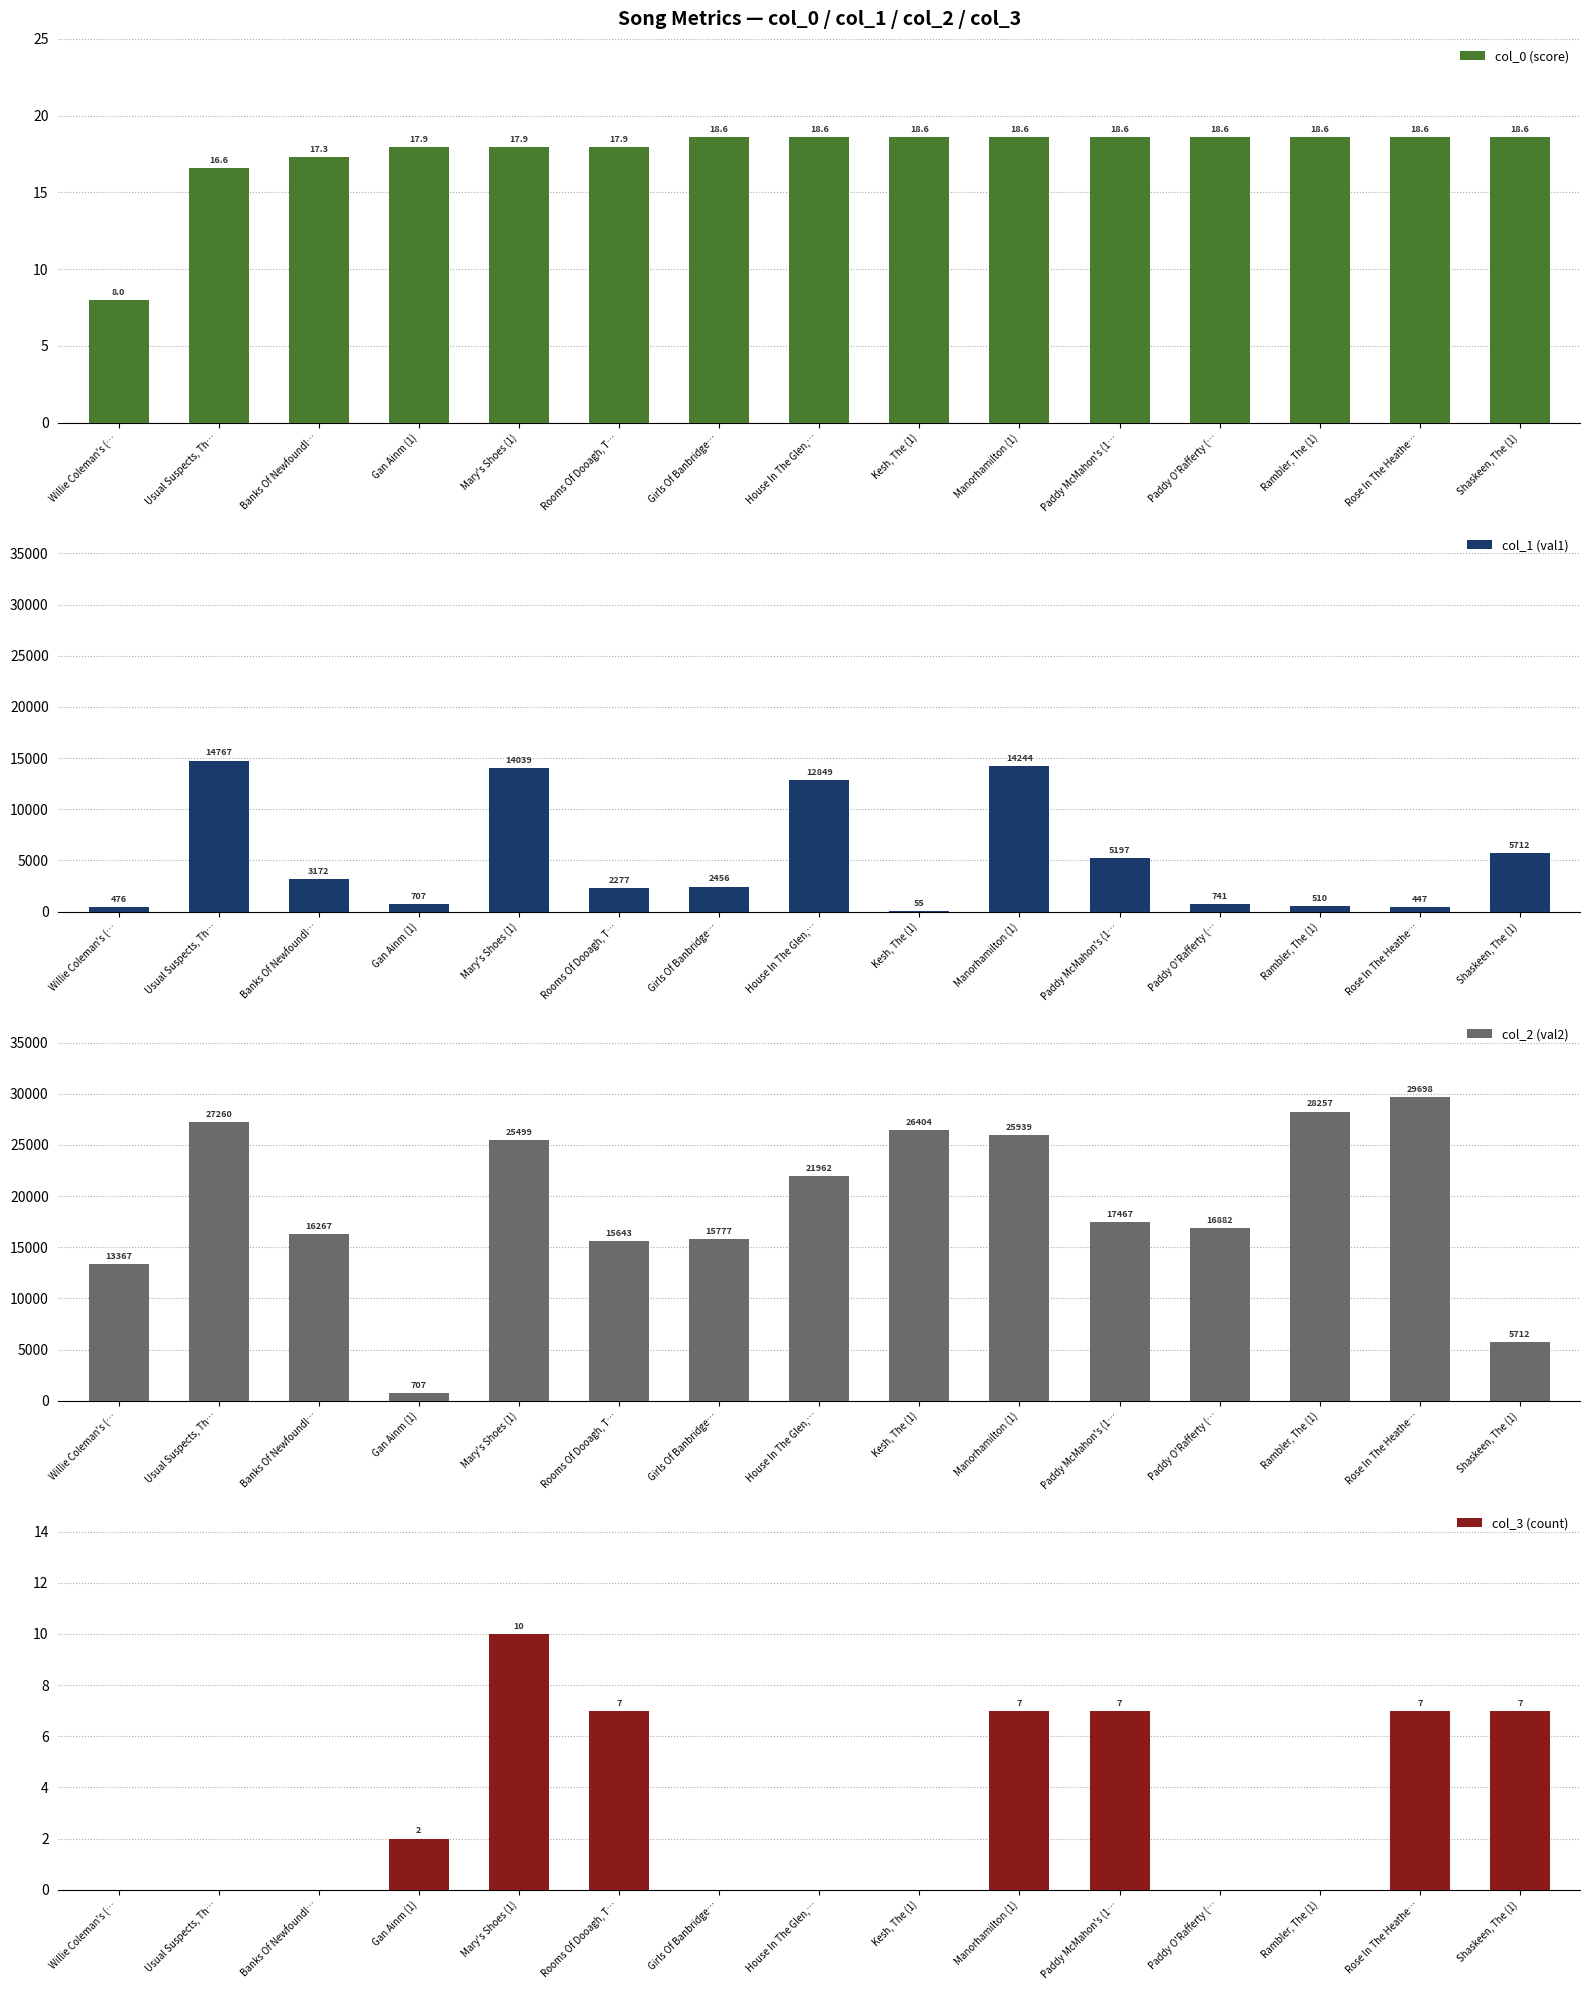

True or false: col_1 (val1) has a value of 25233.5 at Manorhamilton (1).

False